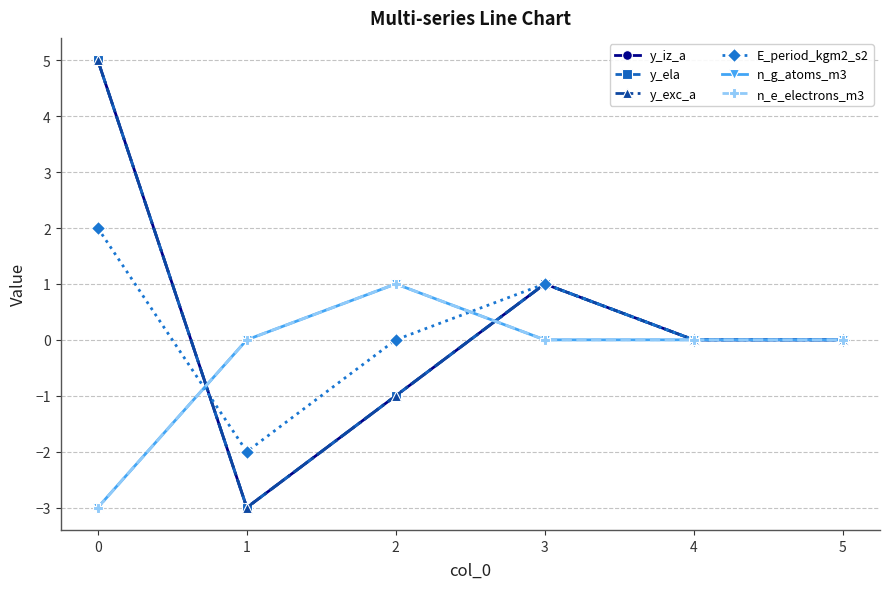

Does the chart have visible grid lines?

Yes